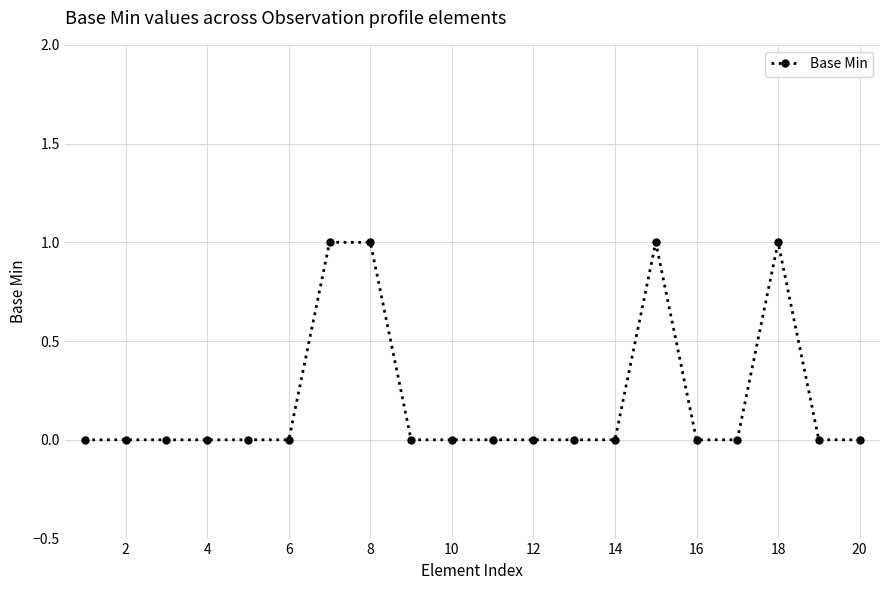

What is the greatest value displayed?

1